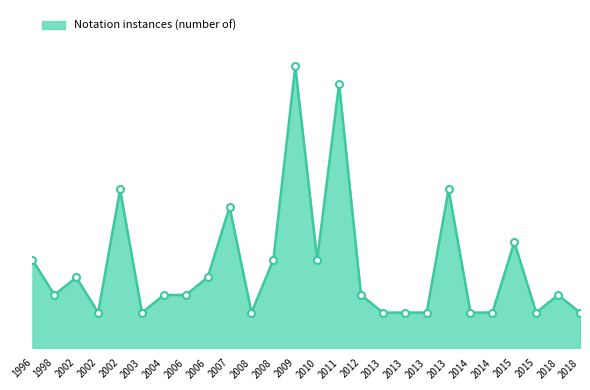

Which has a higher value, 2015 or 2006?

2006